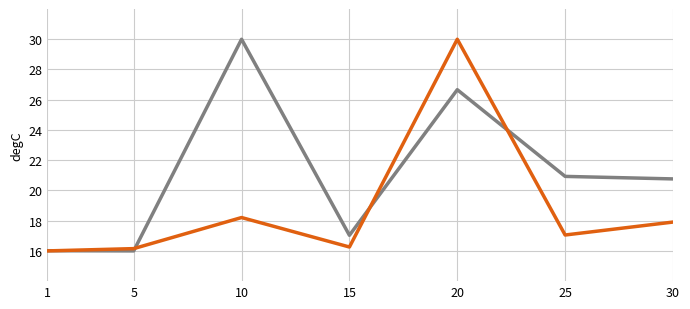

What is the smallest value displayed?

16.0